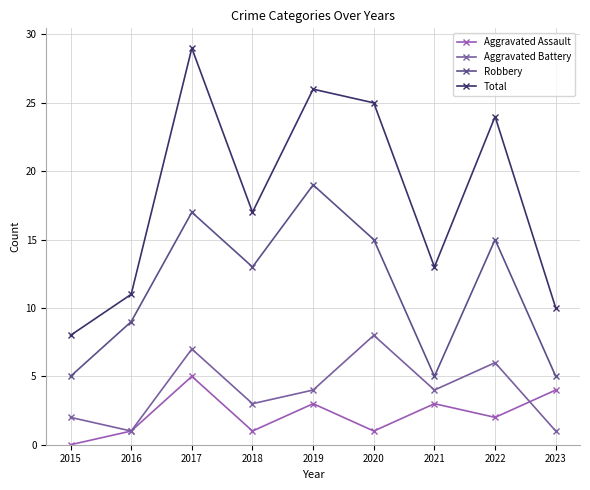

What is the average value of the Total series?

18